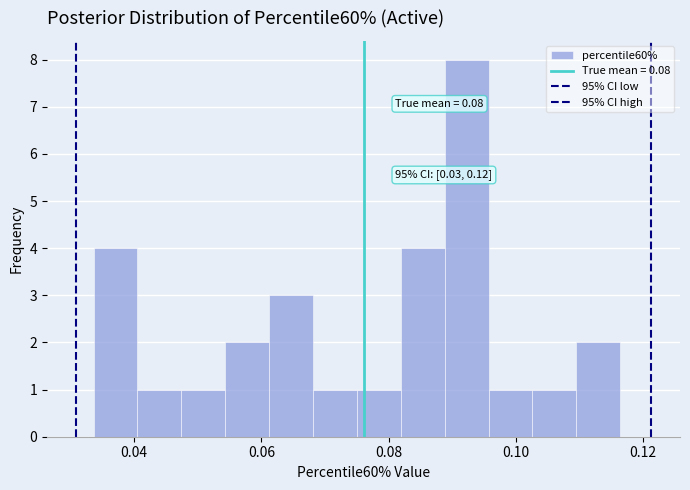

Read against the x-axis, roughly where is the centre of the tallest bar?

0.092